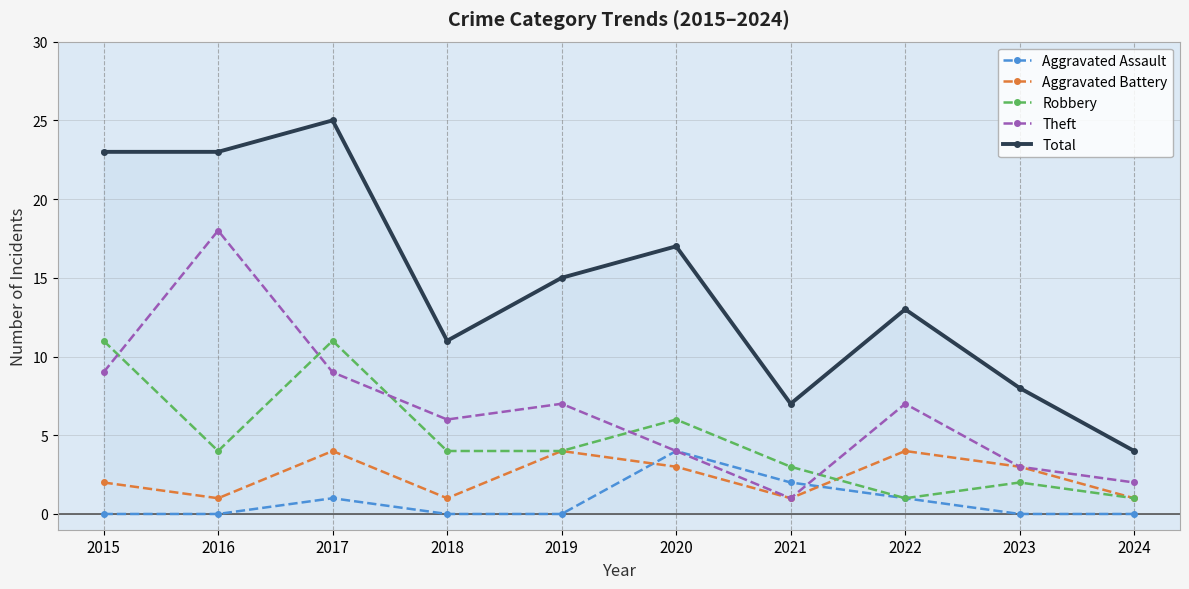

Which series has the largest range (max minus min)?

Total